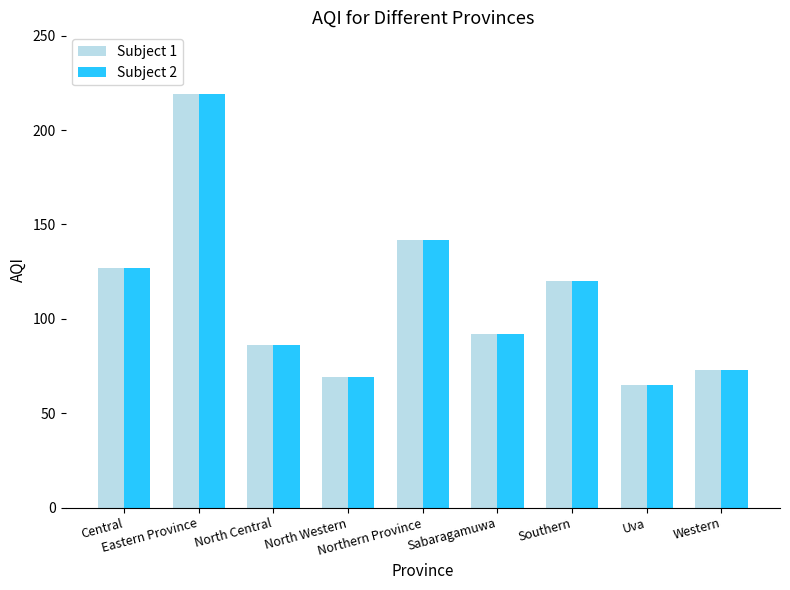

Read the Subject 2 value at Central.

127